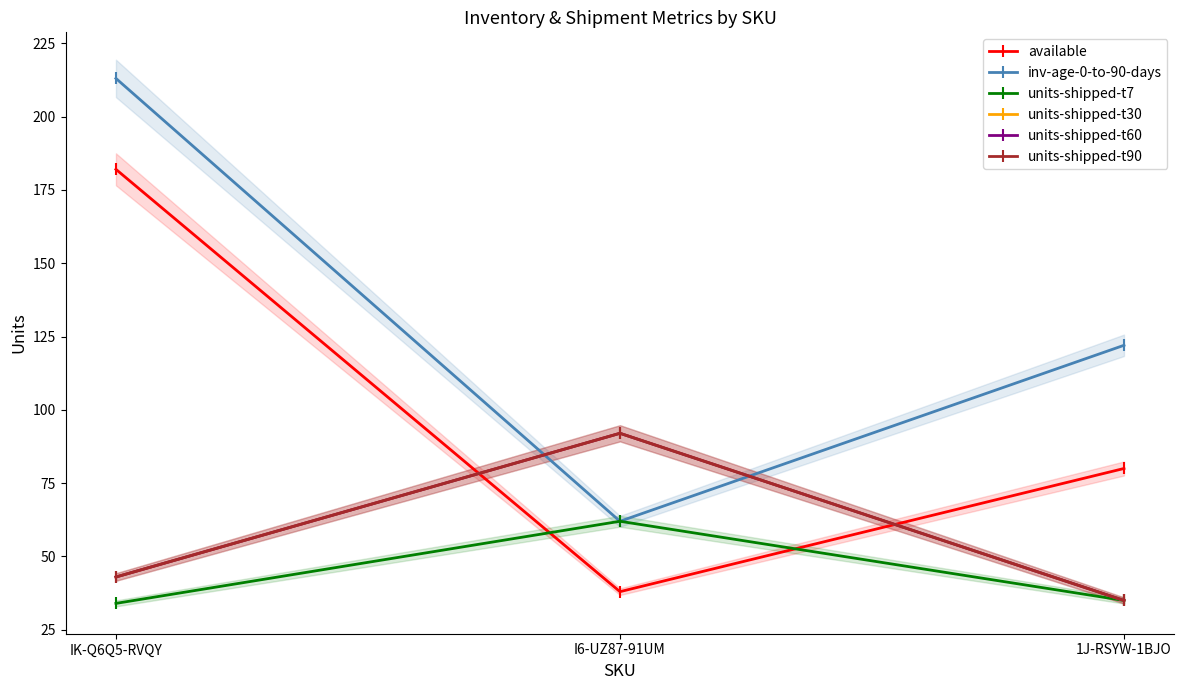

At which category is the sum across all series the highest?

IK-Q6Q5-RVQY